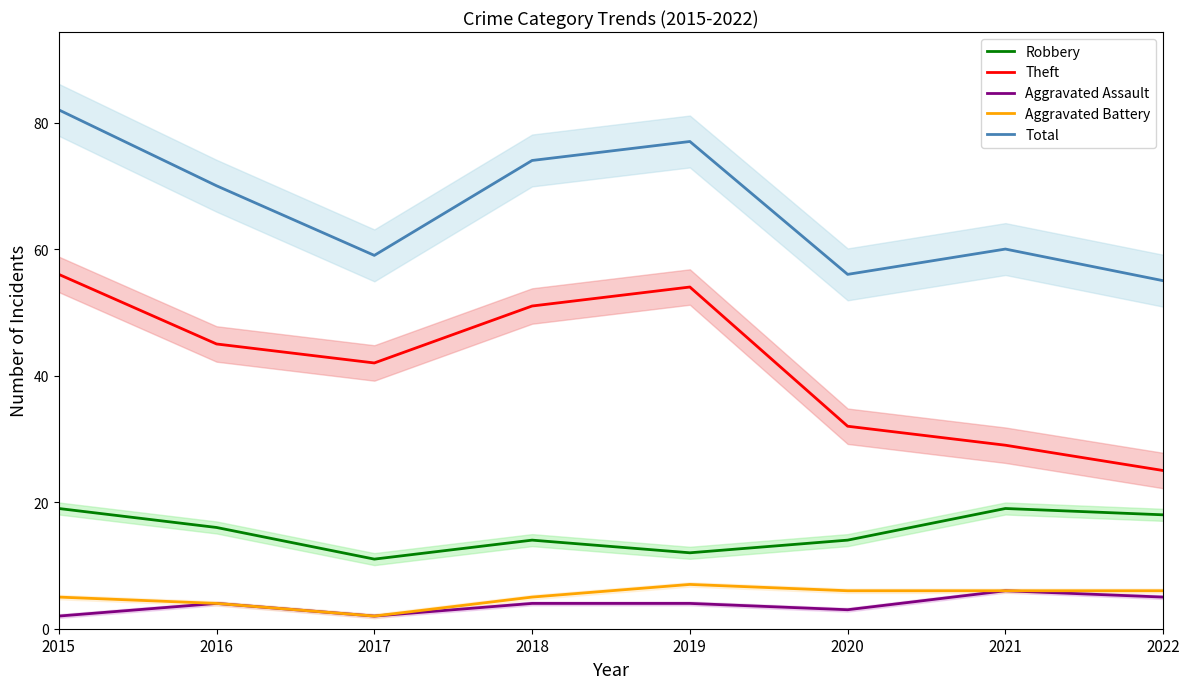

At which label does Theft reach its peak?

2015